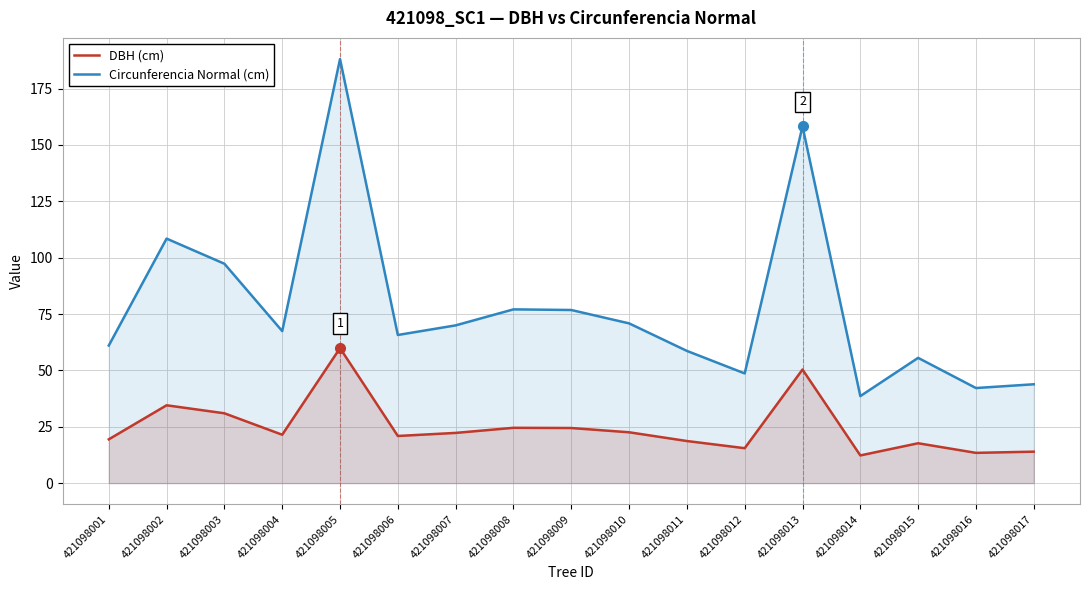

What is the smallest value displayed?

12.3